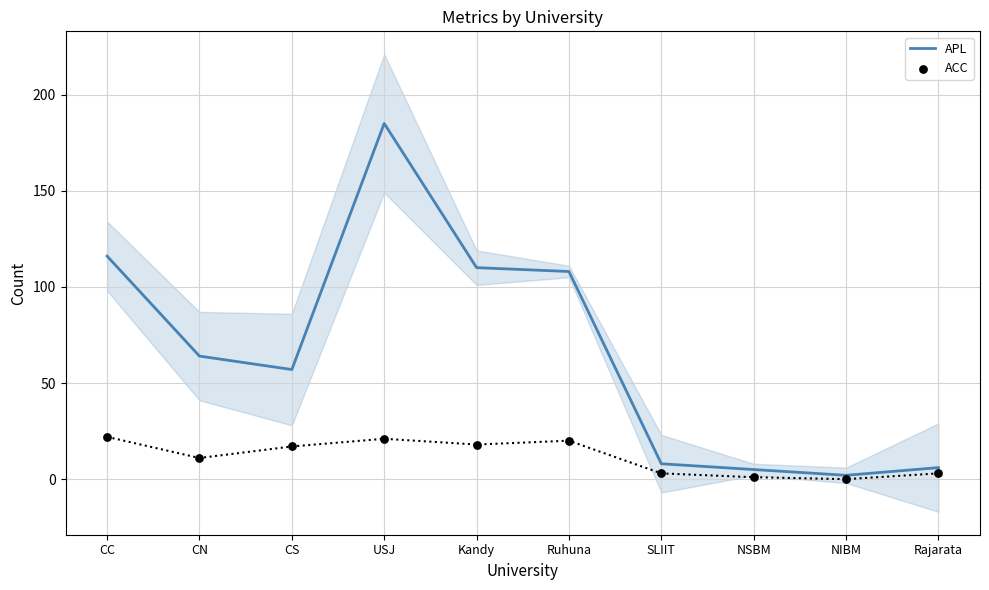

Which series has the largest Y range (max minus min)?

APL